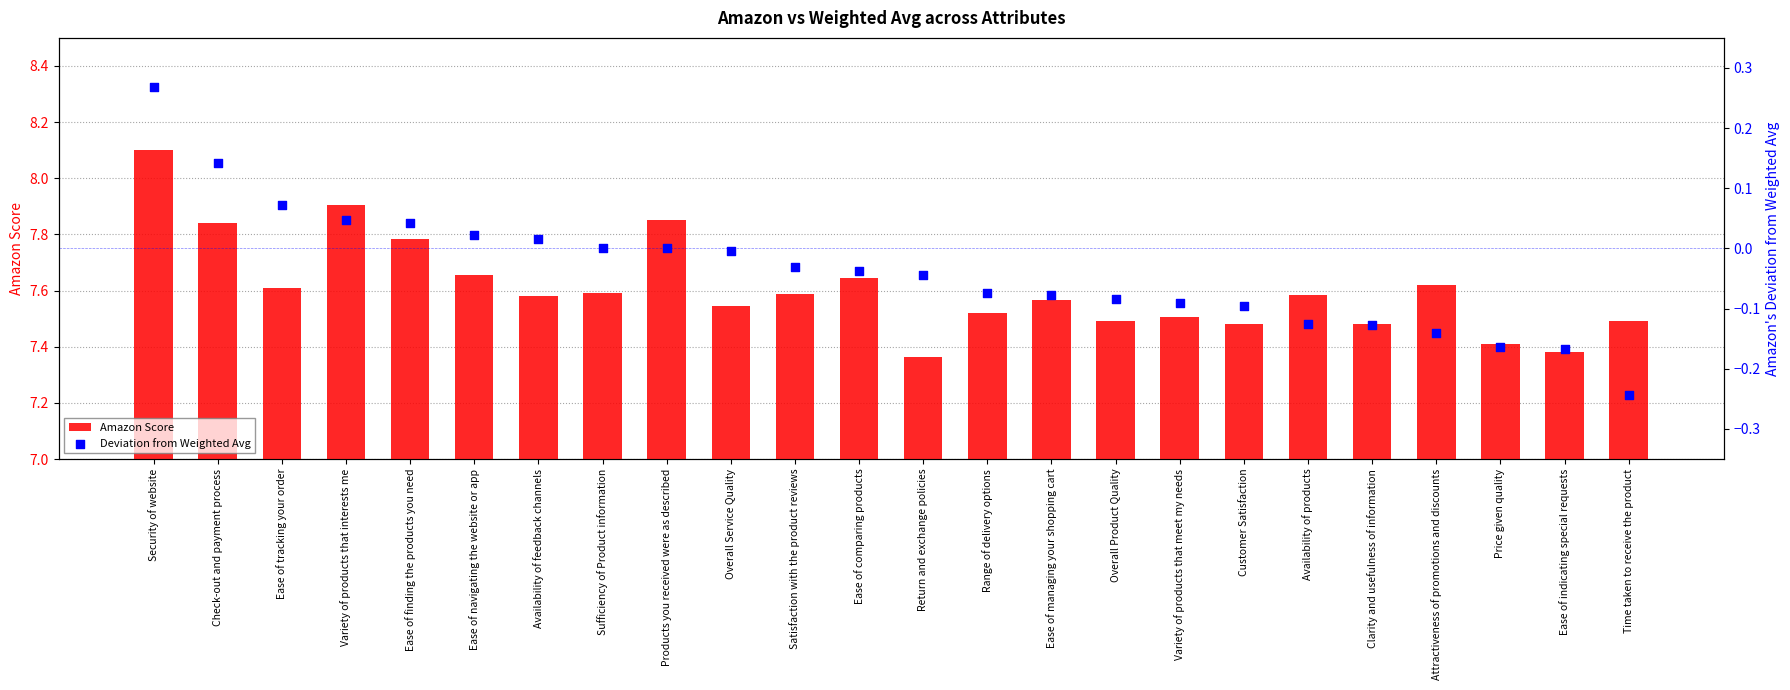

Which series contains the lowest Y value?

Deviation from Weighted Avg